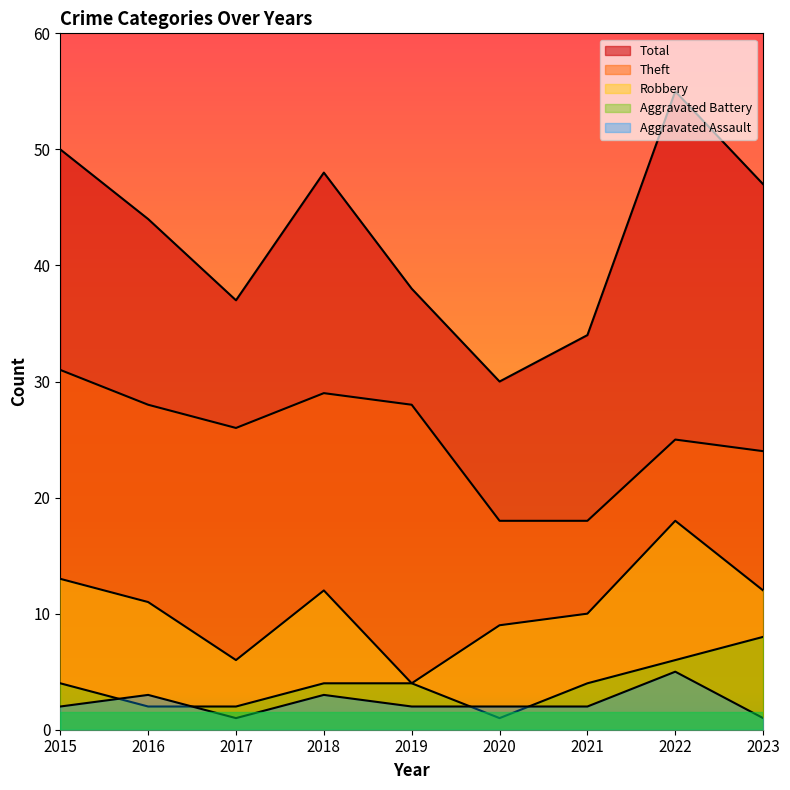

Count the number of categories in the chart.

9